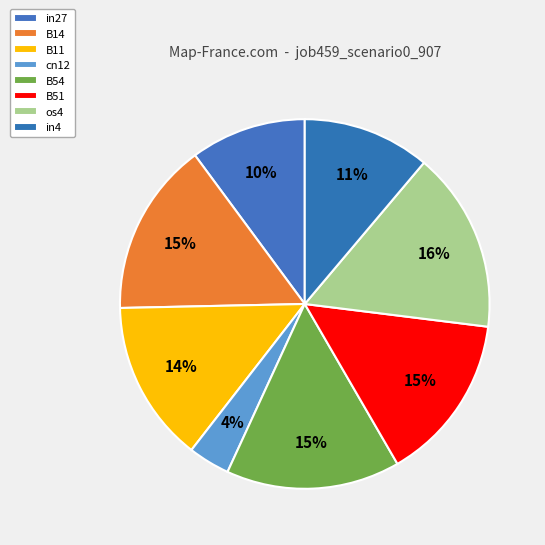

What percentage is the B14 slice, to the nearest percent?

15%